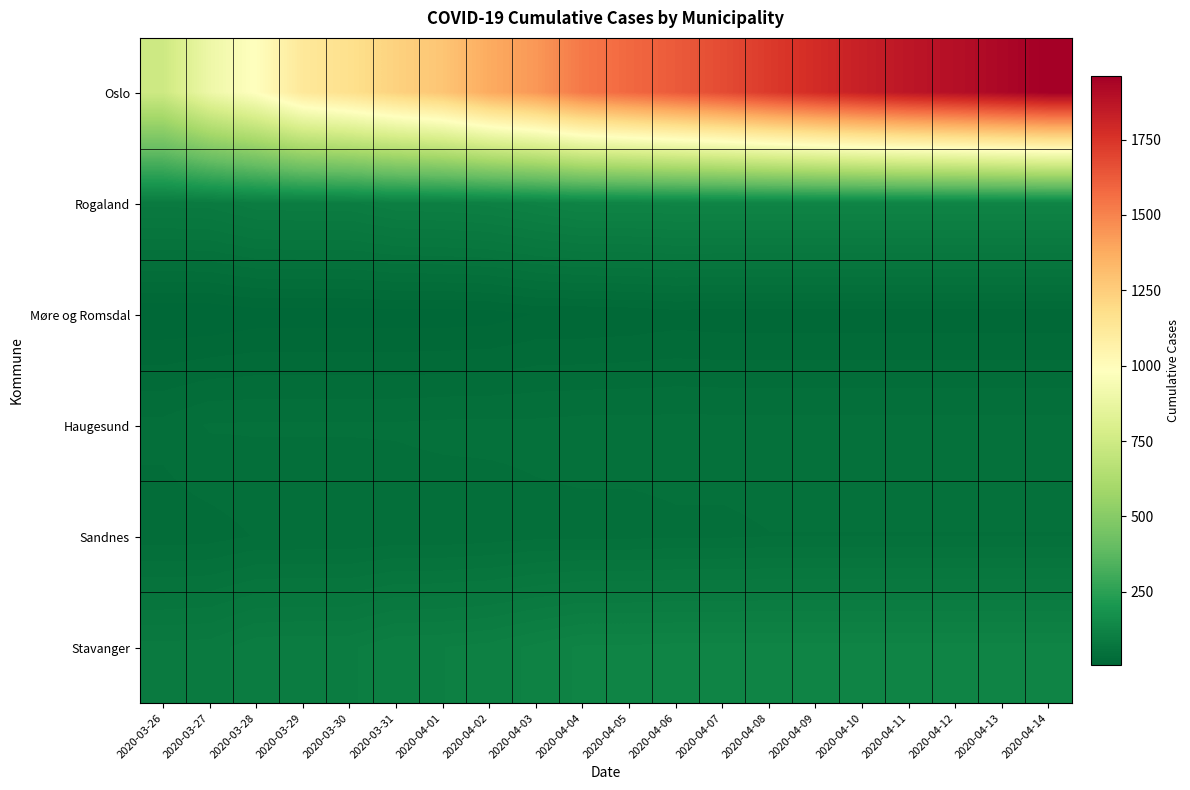

Which series has the largest range (max minus min)?

Oslo